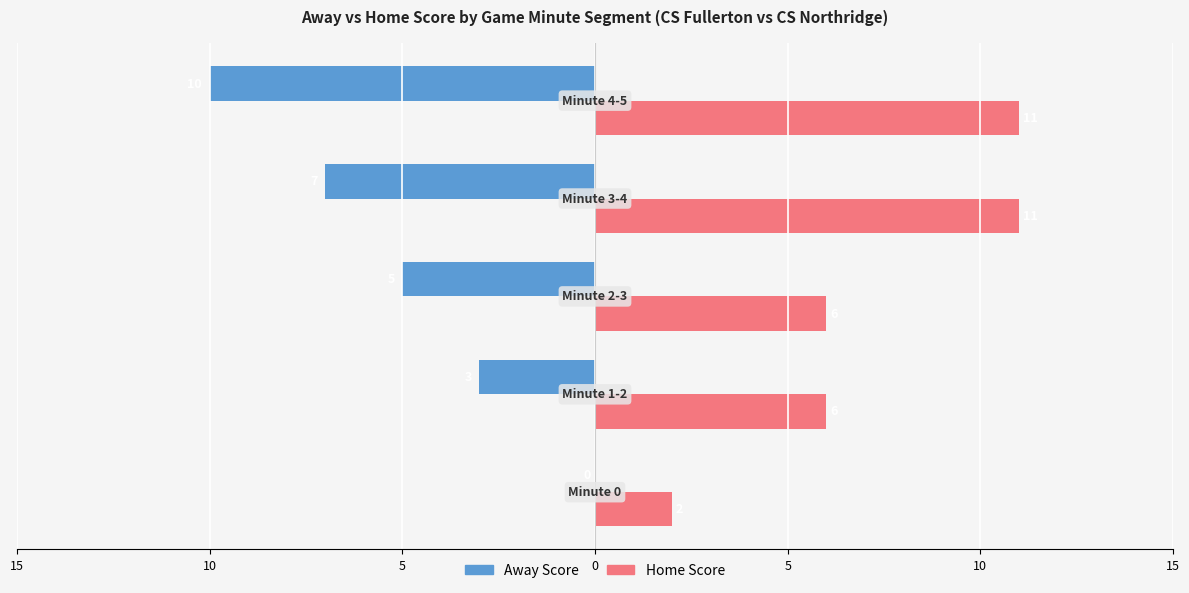

What are all the series names shown in the legend?

Away Score, Home Score